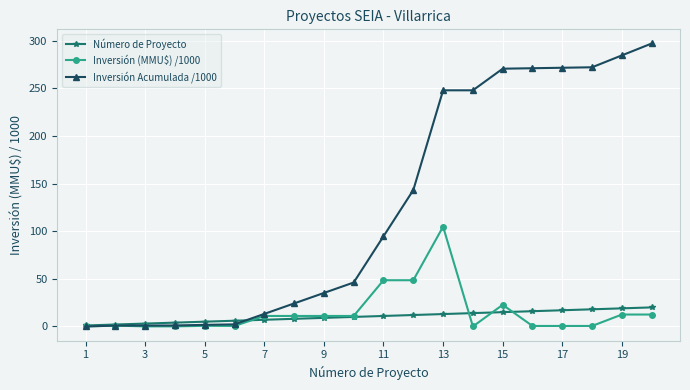

Is this an area chart (filled region under the line)?

No